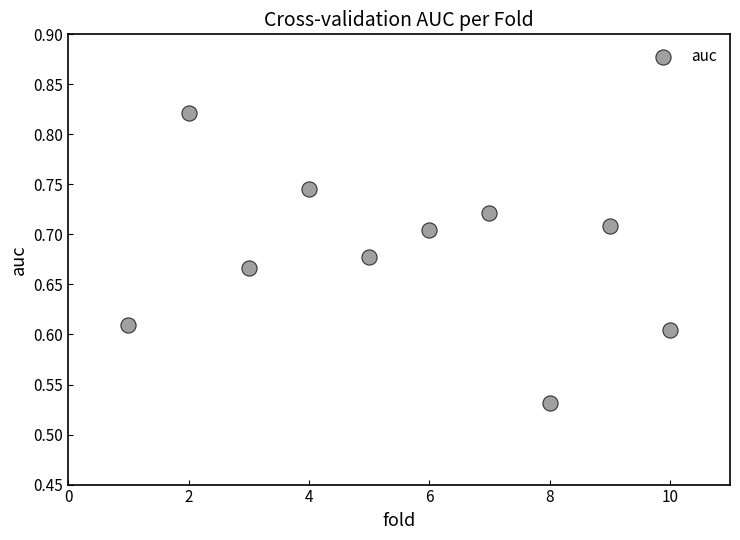

What is the range of X values (max minus min)?

9.0